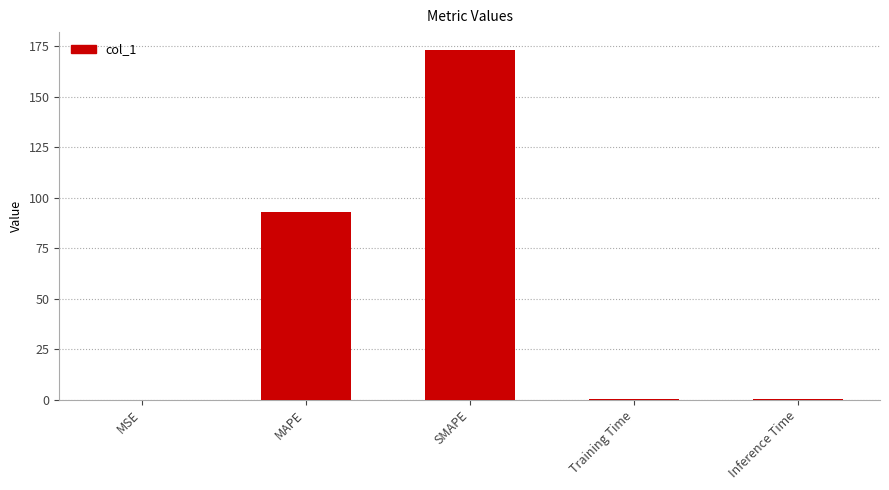

Approximately how many times larger is the value at MAPE compared to SMAPE?

0.5